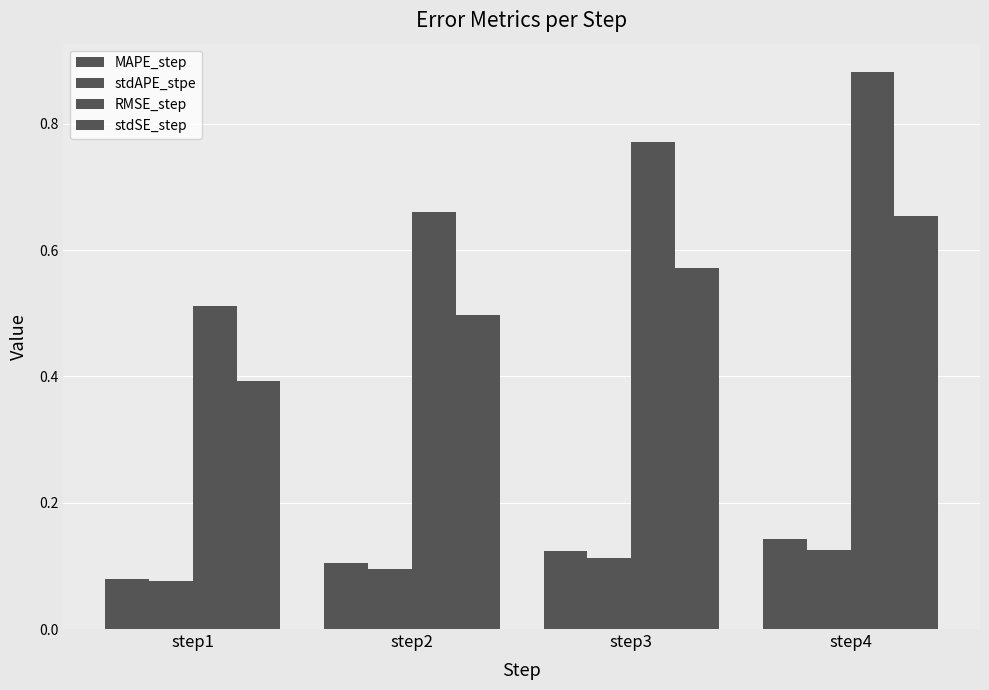

What is the difference between the second highest and second lowest values in the stdSE_step series?

0.1